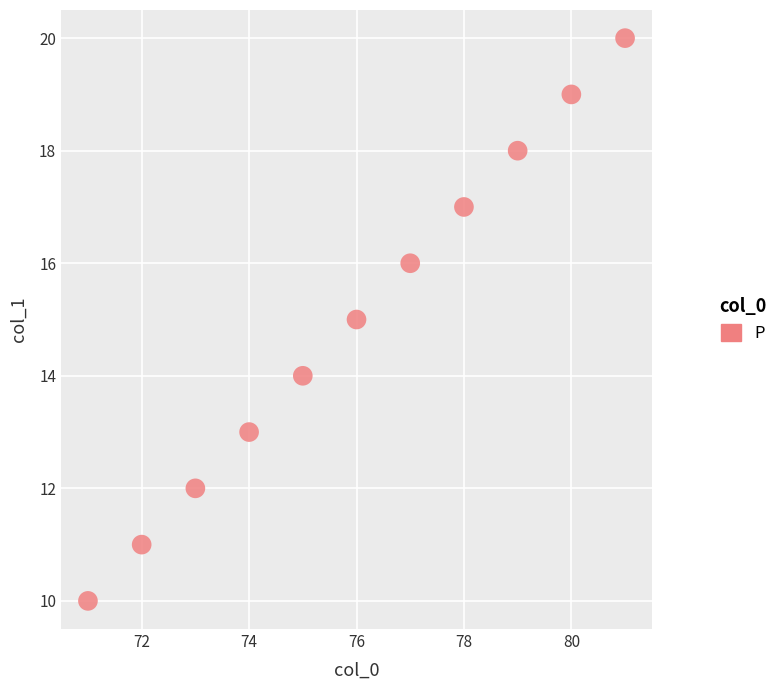

What is the range of Y values (max minus min)?

10